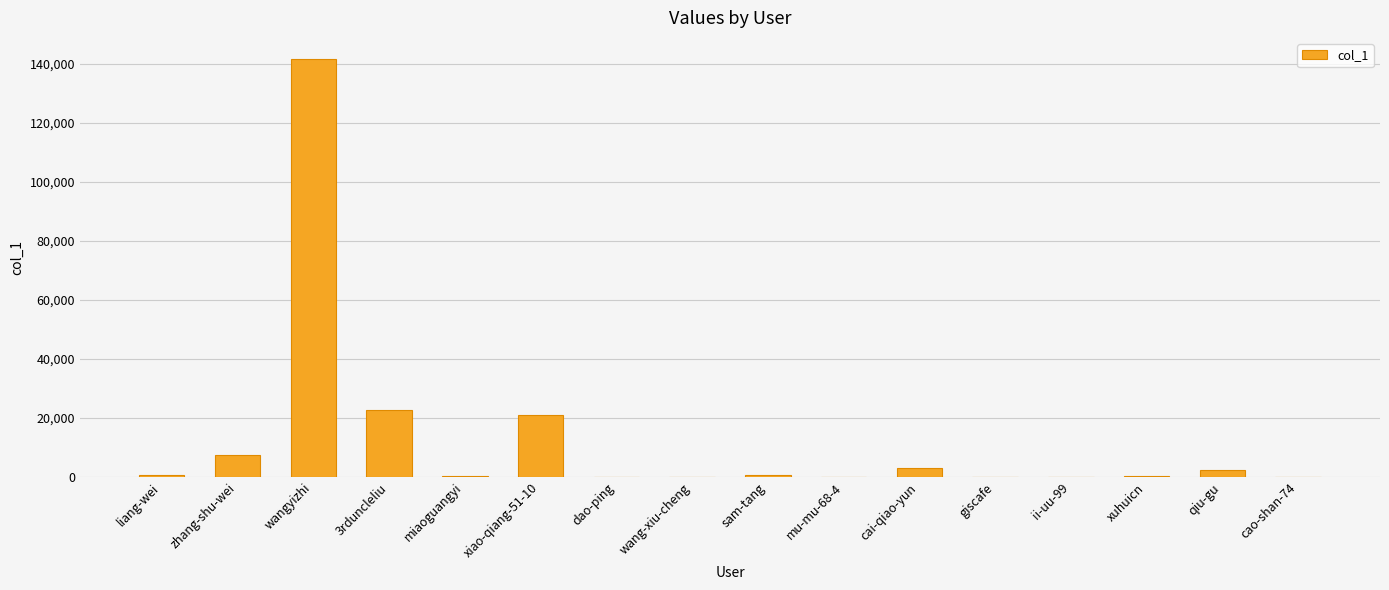

Which has a higher value, cao-shan-74 or wangyizhi?

wangyizhi